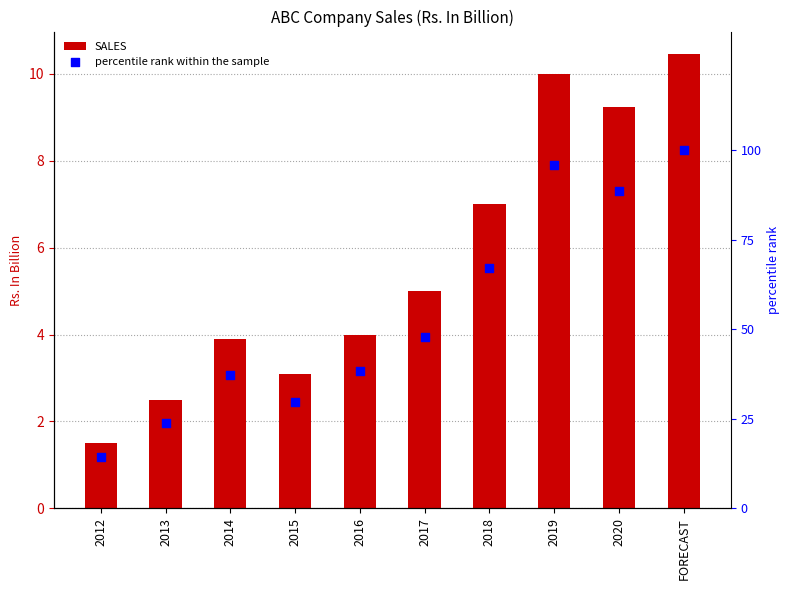

Is the value of percentile rank within the sample at 2012 greater than the value of SALES at 2020?

Yes